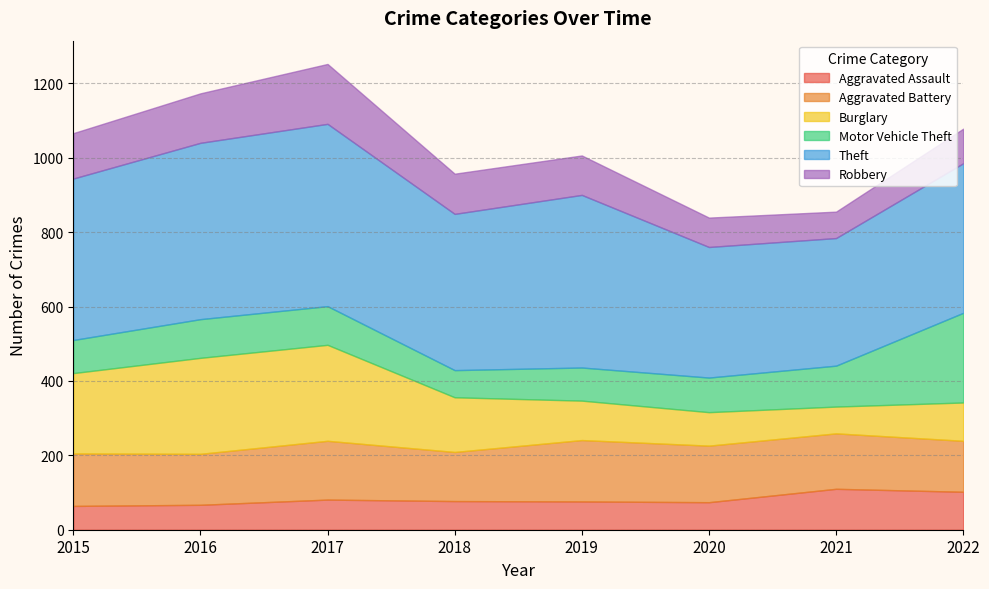

Read the Robbery value at 2020.

79